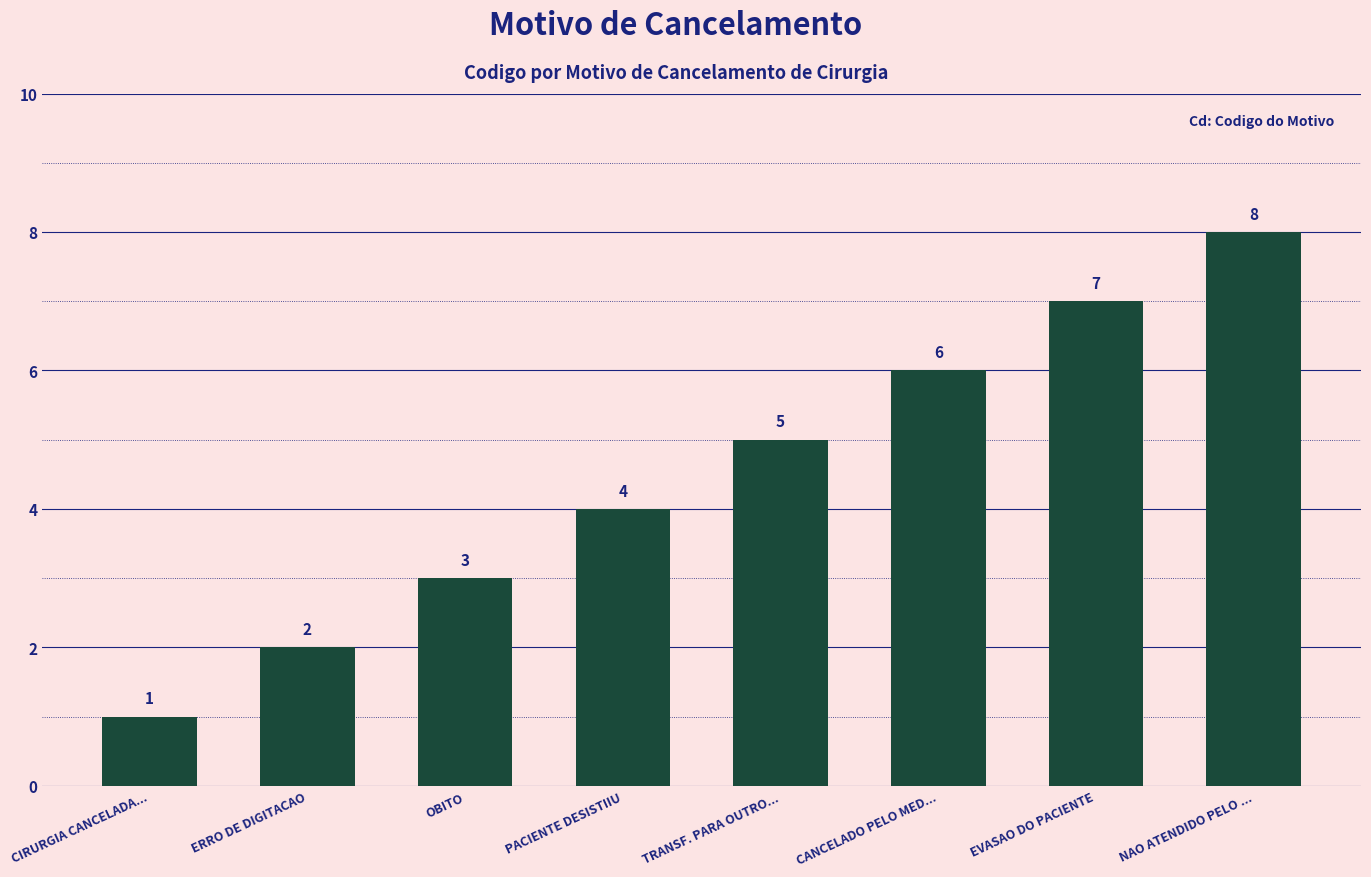

At which label is the value closest to 4?

PACIENTE DESISTIIU